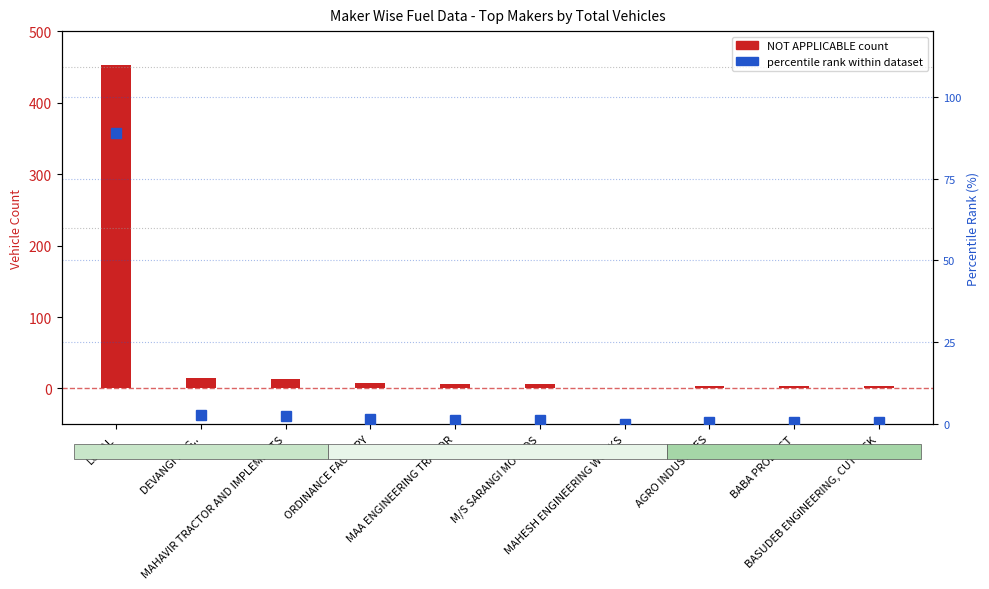

What are all the series names shown in the legend?

NOT APPLICABLE count, percentile rank within dataset